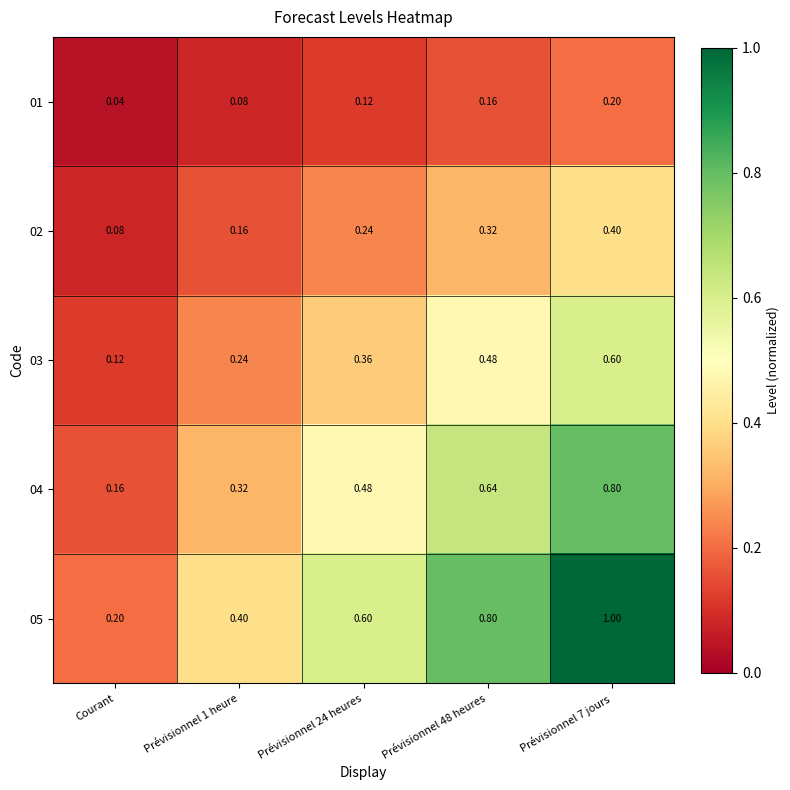

Which category has the lowest value across all series?

Courant